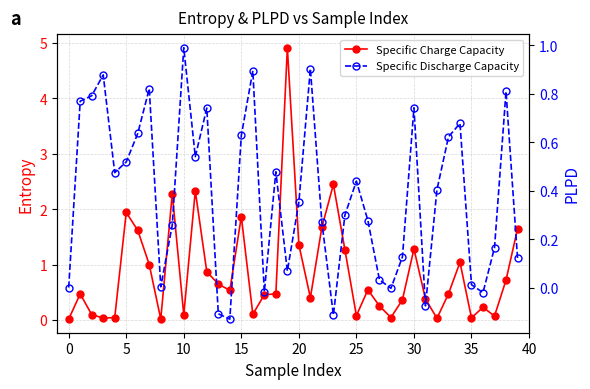

Which has a higher value, 10 or 0?

10